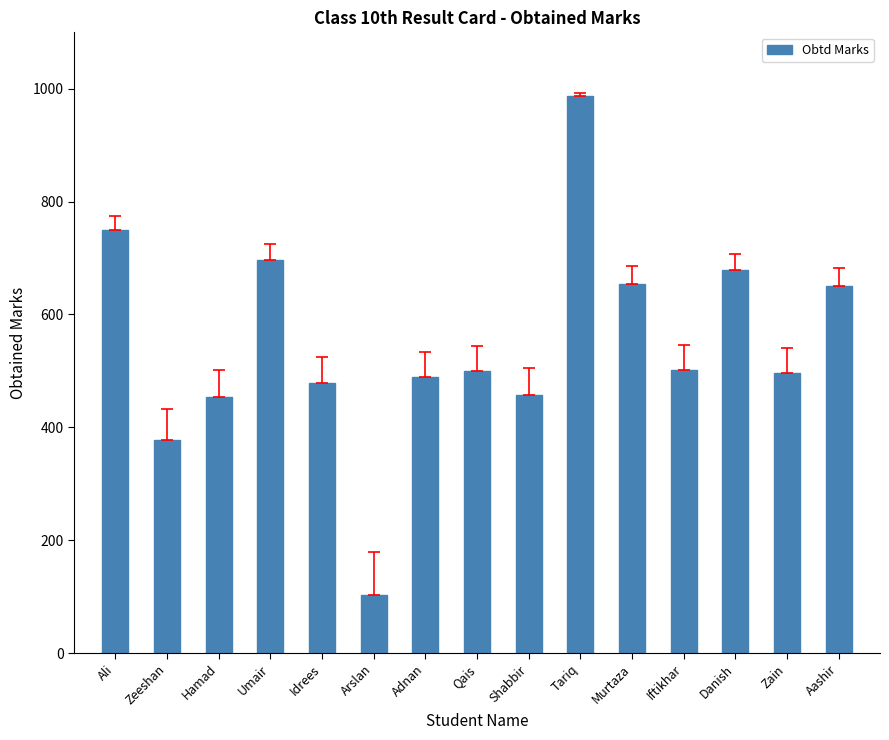

What is the change in value from Umair to Adnan?

-208